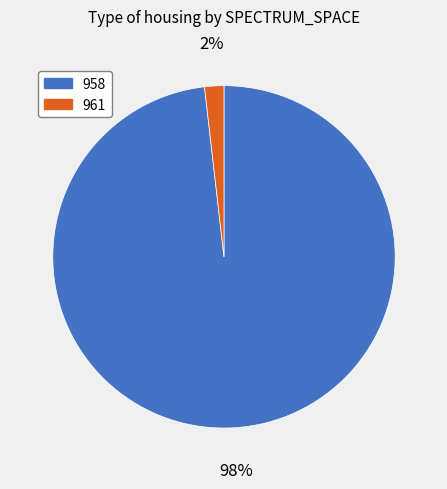

Which category has the biggest portion of the pie?

958